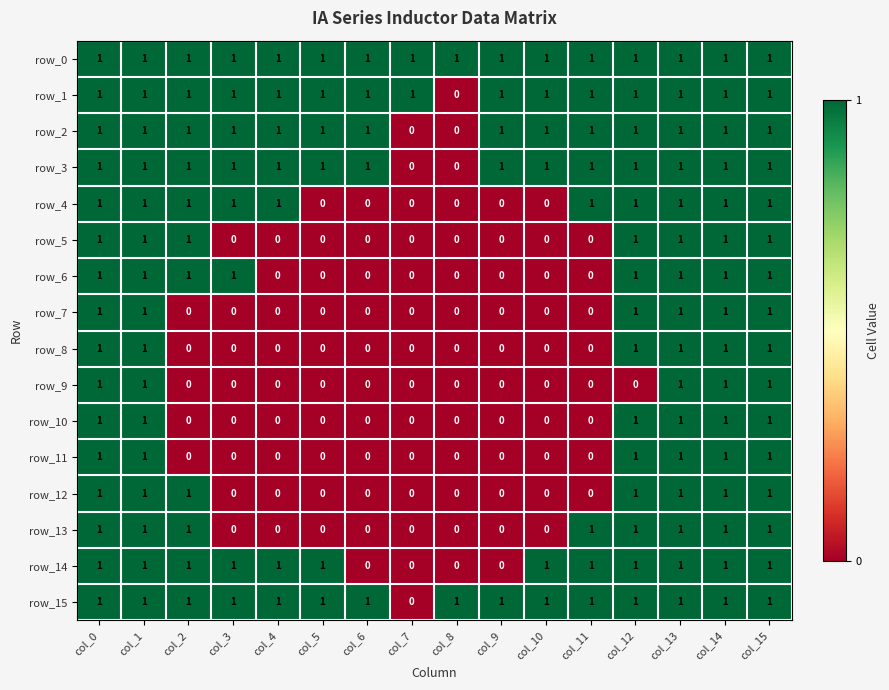

Reading left to right, transcribe all the data shown in this chart.

row_0: col_0=1	col_1=1	col_2=1	col_3=1	col_4=1	col_5=1	col_6=1	col_7=1	col_8=1	col_9=1	col_10=1	col_11=1	col_12=1	col_13=1	col_14=1	col_15=1
row_1: col_0=1	col_1=1	col_2=1	col_3=1	col_4=1	col_5=1	col_6=1	col_7=1	col_8=0	col_9=1	col_10=1	col_11=1	col_12=1	col_13=1	col_14=1	col_15=1
row_2: col_0=1	col_1=1	col_2=1	col_3=1	col_4=1	col_5=1	col_6=1	col_7=0	col_8=0	col_9=1	col_10=1	col_11=1	col_12=1	col_13=1	col_14=1	col_15=1
row_3: col_0=1	col_1=1	col_2=1	col_3=1	col_4=1	col_5=1	col_6=1	col_7=0	col_8=0	col_9=1	col_10=1	col_11=1	col_12=1	col_13=1	col_14=1	col_15=1
row_4: col_0=1	col_1=1	col_2=1	col_3=1	col_4=1	col_5=0	col_6=0	col_7=0	col_8=0	col_9=0	col_10=0	col_11=1	col_12=1	col_13=1	col_14=1	col_15=1
row_5: col_0=1	col_1=1	col_2=1	col_3=0	col_4=0	col_5=0	col_6=0	col_7=0	col_8=0	col_9=0	col_10=0	col_11=0	col_12=1	col_13=1	col_14=1	col_15=1
row_6: col_0=1	col_1=1	col_2=1	col_3=1	col_4=0	col_5=0	col_6=0	col_7=0	col_8=0	col_9=0	col_10=0	col_11=0	col_12=1	col_13=1	col_14=1	col_15=1
row_7: col_0=1	col_1=1	col_2=0	col_3=0	col_4=0	col_5=0	col_6=0	col_7=0	col_8=0	col_9=0	col_10=0	col_11=0	col_12=1	col_13=1	col_14=1	col_15=1
row_8: col_0=1	col_1=1	col_2=0	col_3=0	col_4=0	col_5=0	col_6=0	col_7=0	col_8=0	col_9=0	col_10=0	col_11=0	col_12=1	col_13=1	col_14=1	col_15=1
row_9: col_0=1	col_1=1	col_2=0	col_3=0	col_4=0	col_5=0	col_6=0	col_7=0	col_8=0	col_9=0	col_10=0	col_11=0	col_12=0	col_13=1	col_14=1	col_15=1
row_10: col_0=1	col_1=1	col_2=0	col_3=0	col_4=0	col_5=0	col_6=0	col_7=0	col_8=0	col_9=0	col_10=0	col_11=0	col_12=1	col_13=1	col_14=1	col_15=1
row_11: col_0=1	col_1=1	col_2=0	col_3=0	col_4=0	col_5=0	col_6=0	col_7=0	col_8=0	col_9=0	col_10=0	col_11=0	col_12=1	col_13=1	col_14=1	col_15=1
row_12: col_0=1	col_1=1	col_2=1	col_3=0	col_4=0	col_5=0	col_6=0	col_7=0	col_8=0	col_9=0	col_10=0	col_11=0	col_12=1	col_13=1	col_14=1	col_15=1
row_13: col_0=1	col_1=1	col_2=1	col_3=0	col_4=0	col_5=0	col_6=0	col_7=0	col_8=0	col_9=0	col_10=0	col_11=1	col_12=1	col_13=1	col_14=1	col_15=1
row_14: col_0=1	col_1=1	col_2=1	col_3=1	col_4=1	col_5=1	col_6=0	col_7=0	col_8=0	col_9=0	col_10=1	col_11=1	col_12=1	col_13=1	col_14=1	col_15=1
row_15: col_0=1	col_1=1	col_2=1	col_3=1	col_4=1	col_5=1	col_6=1	col_7=0	col_8=1	col_9=1	col_10=1	col_11=1	col_12=1	col_13=1	col_14=1	col_15=1